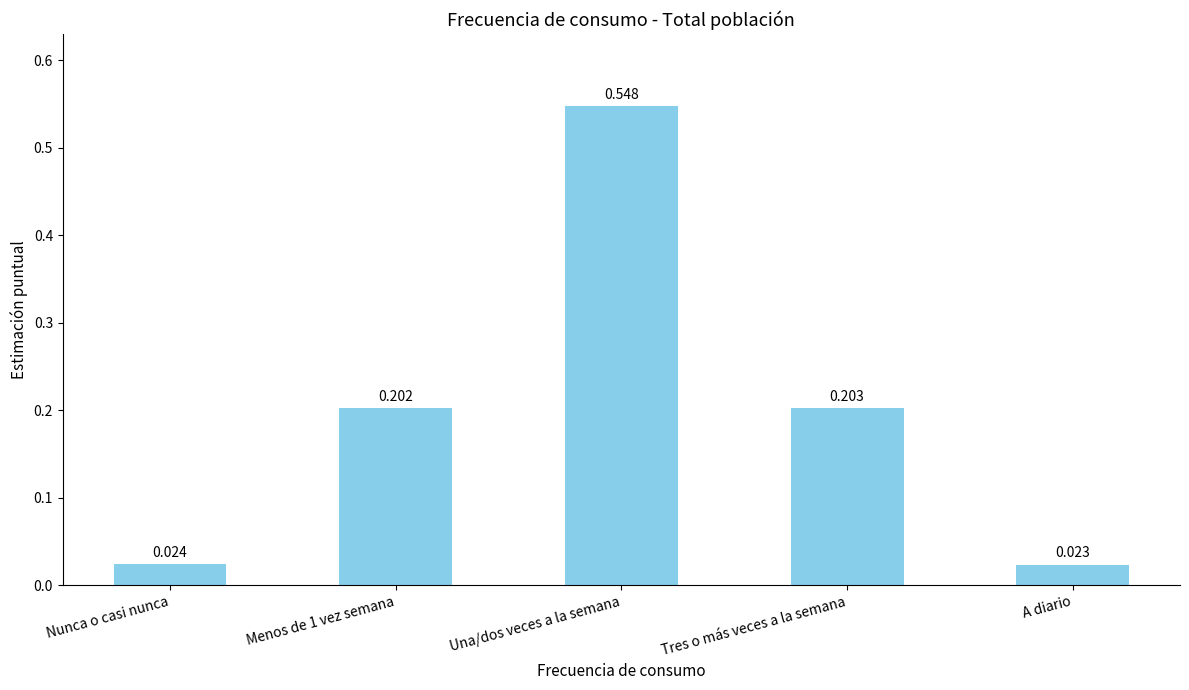

What is the label of the 3rd bar from the right?

Una/dos veces a la semana